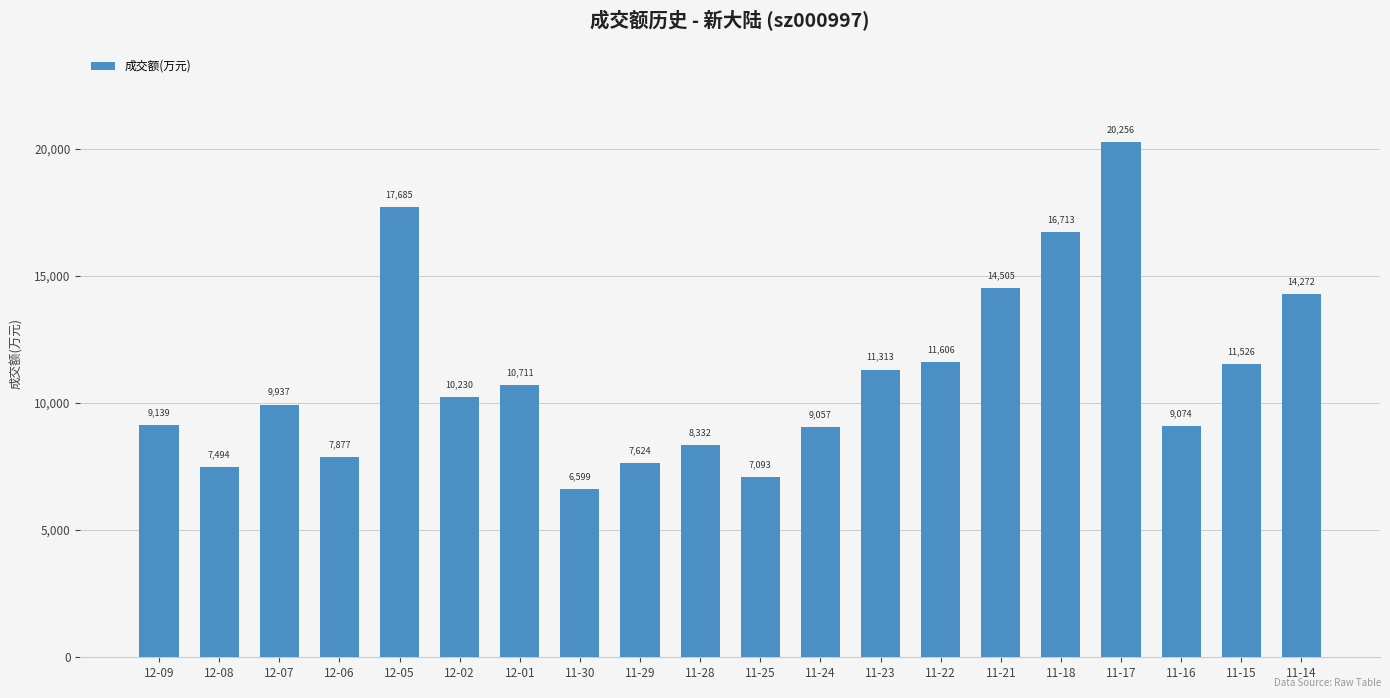

List the labels in order of value, largest first.

11-17, 12-05, 11-18, 11-21, 11-14, 11-22, 11-15, 11-23, 12-01, 12-02, 12-07, 12-09, 11-16, 11-24, 11-28, 12-06, 11-29, 12-08, 11-25, 11-30